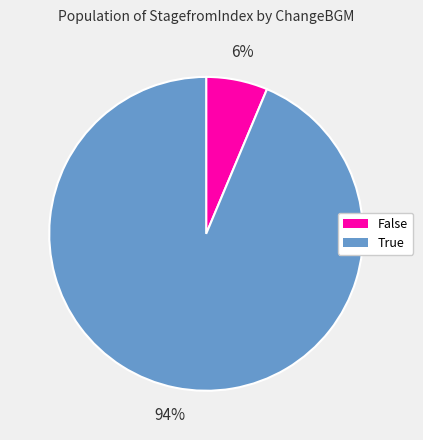

What is the largest slice in the pie chart?

True